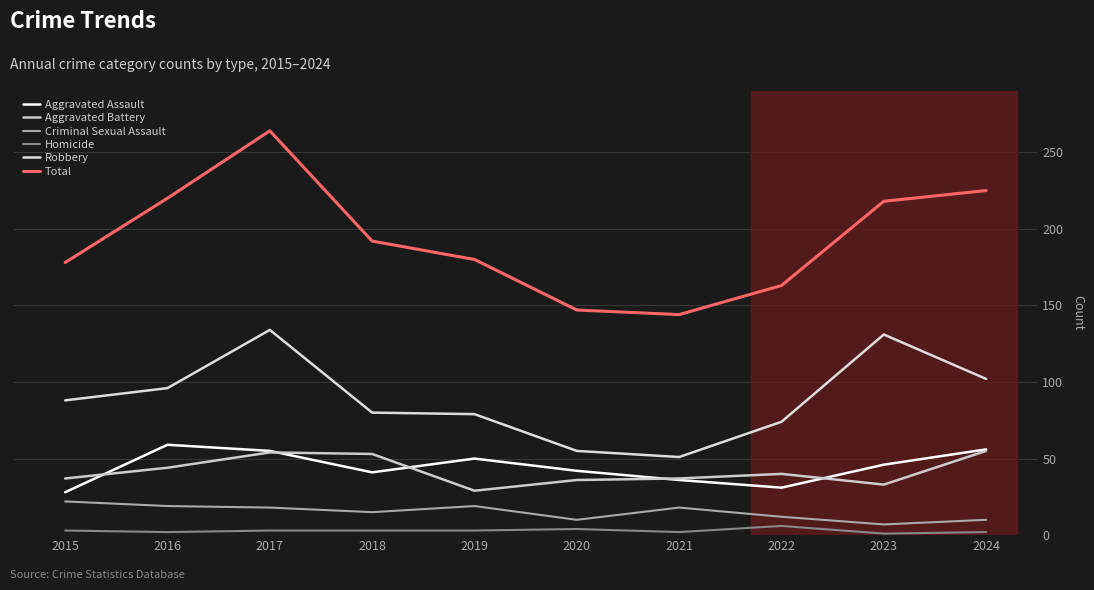

What is the sum of all Aggravated Battery values?

418